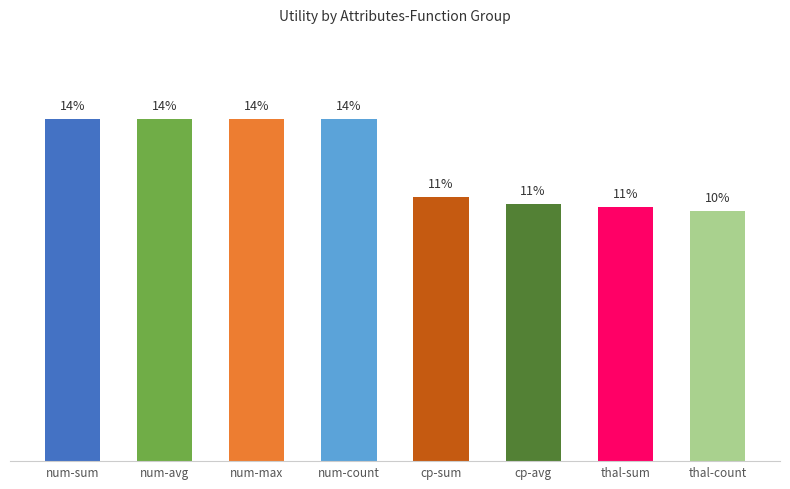

What is the value of the 3rd bar from the left?

14.3